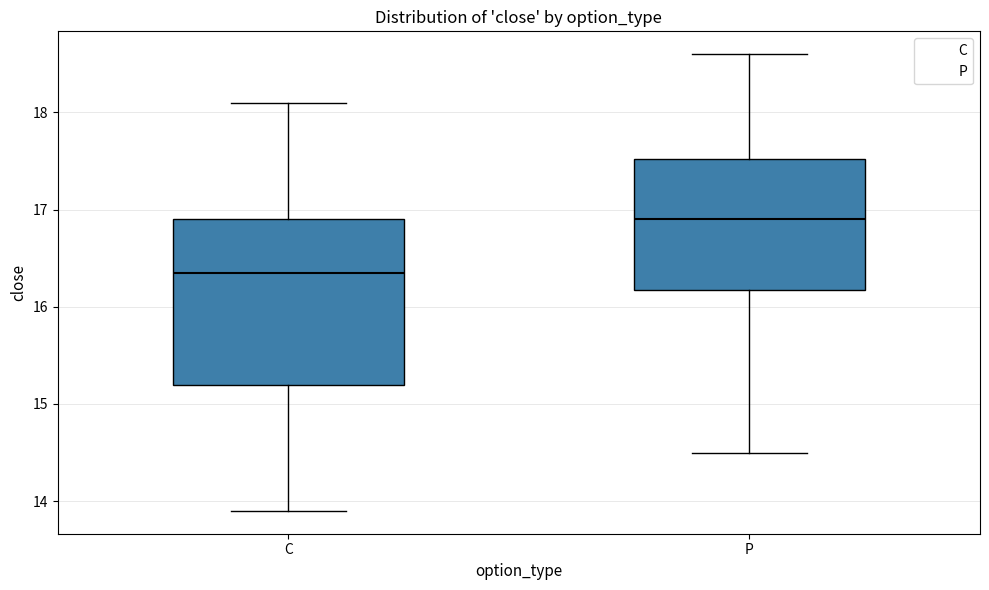

Reading left to right, read every box against the y-axis: the position of its median line, the range the box covers, and the ends of its whiskers. The values are not printed on the chart, so give them approximately, as read against the axis.

C: median 16.4, box 15.2 to 16.9, whiskers 13.9 to 18.1
P: median 16.9, box 16.2 to 17.5, whiskers 14.5 to 18.6